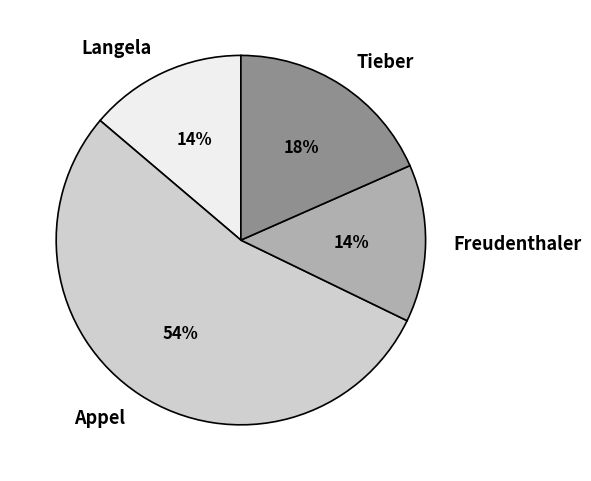

To the nearest percent, what portion does Freudenthaler represent?

14%